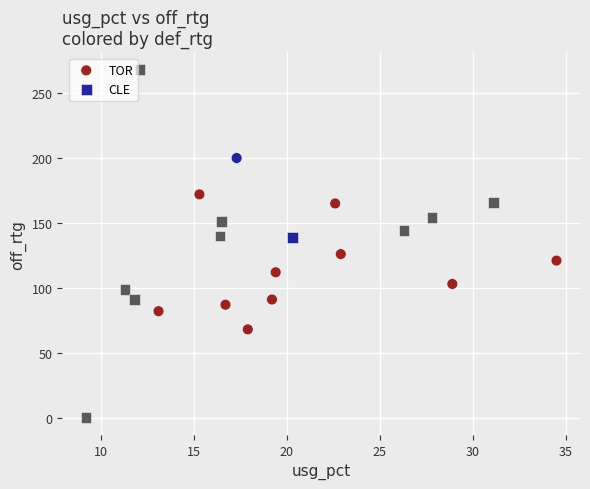

Which series has the largest Y range (max minus min)?

CLE